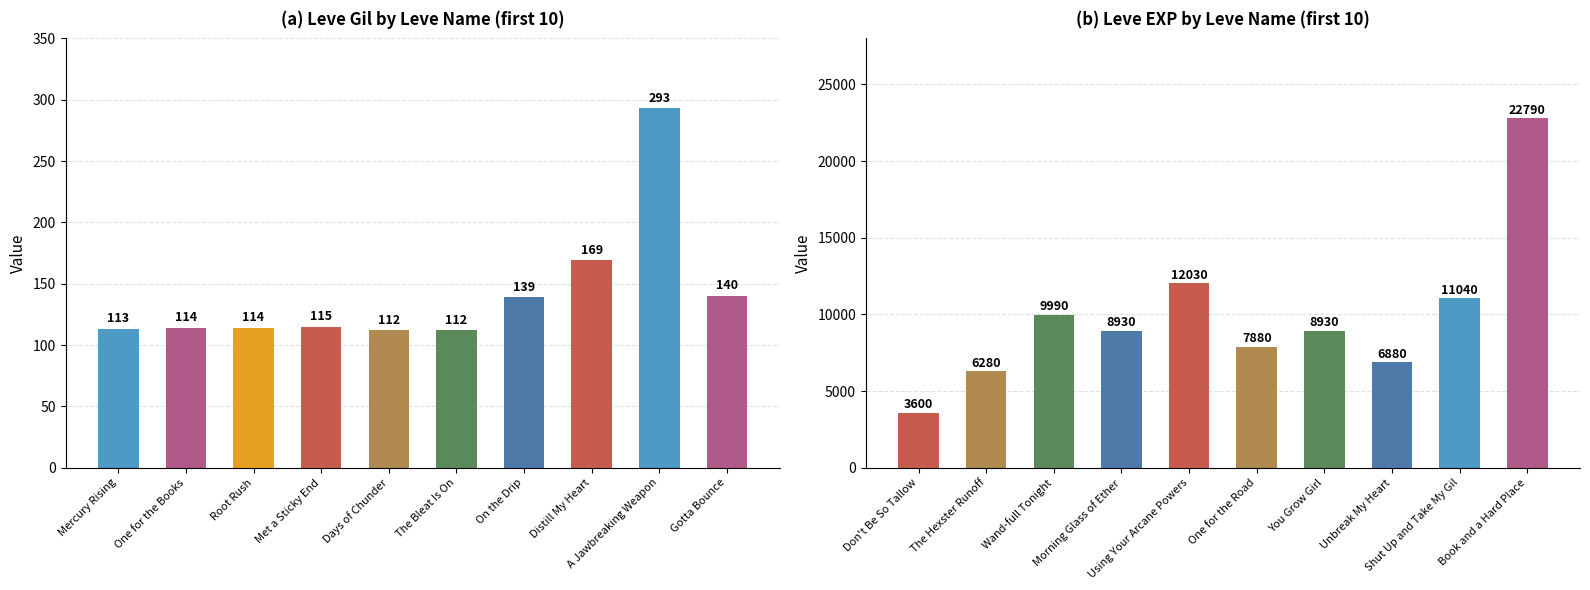

How many values in the Leve Gil series exceed 115?

4